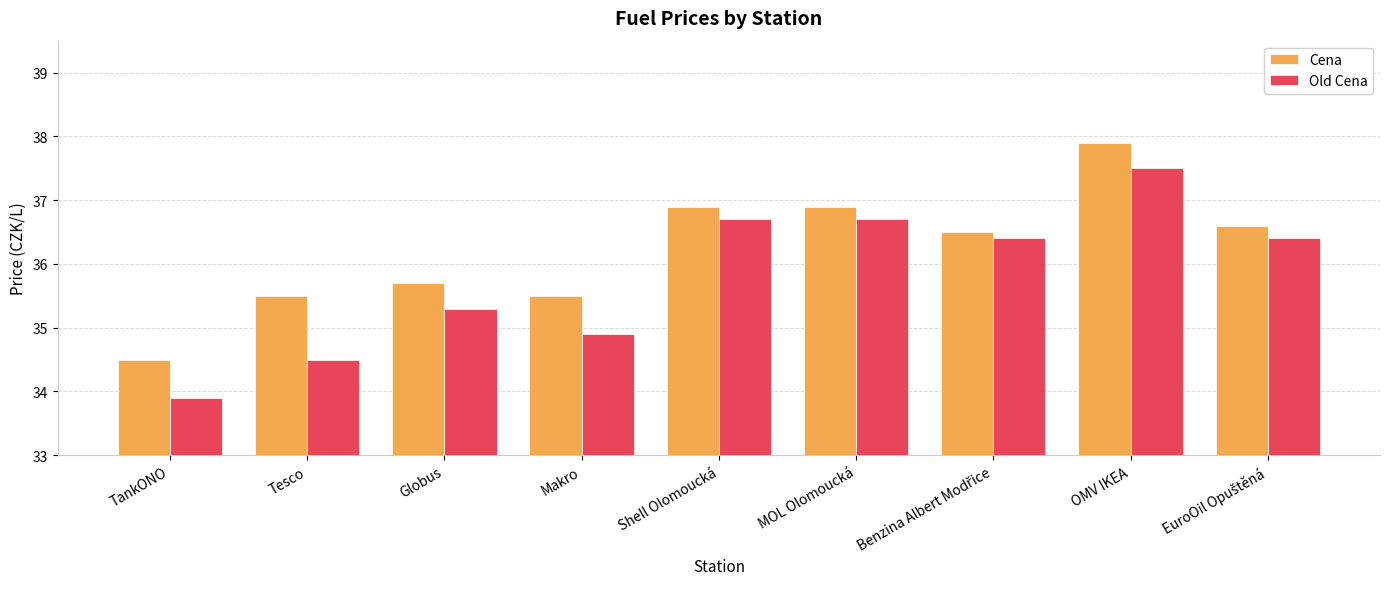

At which category does the chart reach its peak across all series?

OMV IKEA